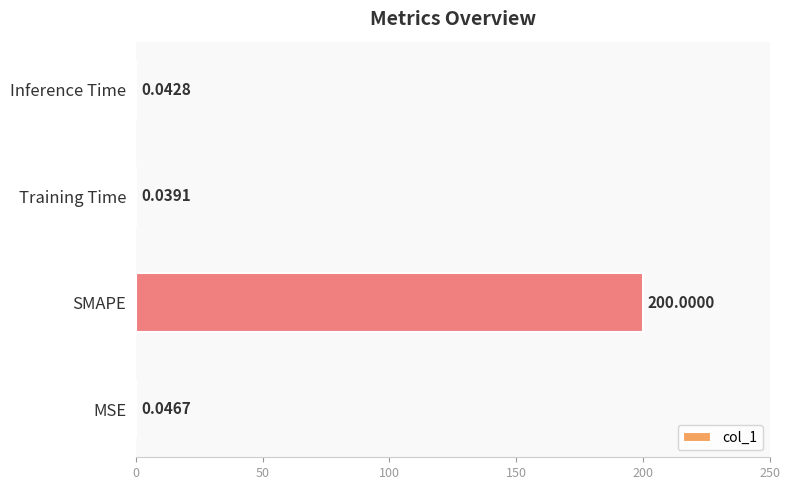

At which category does the chart reach its peak across all series?

SMAPE